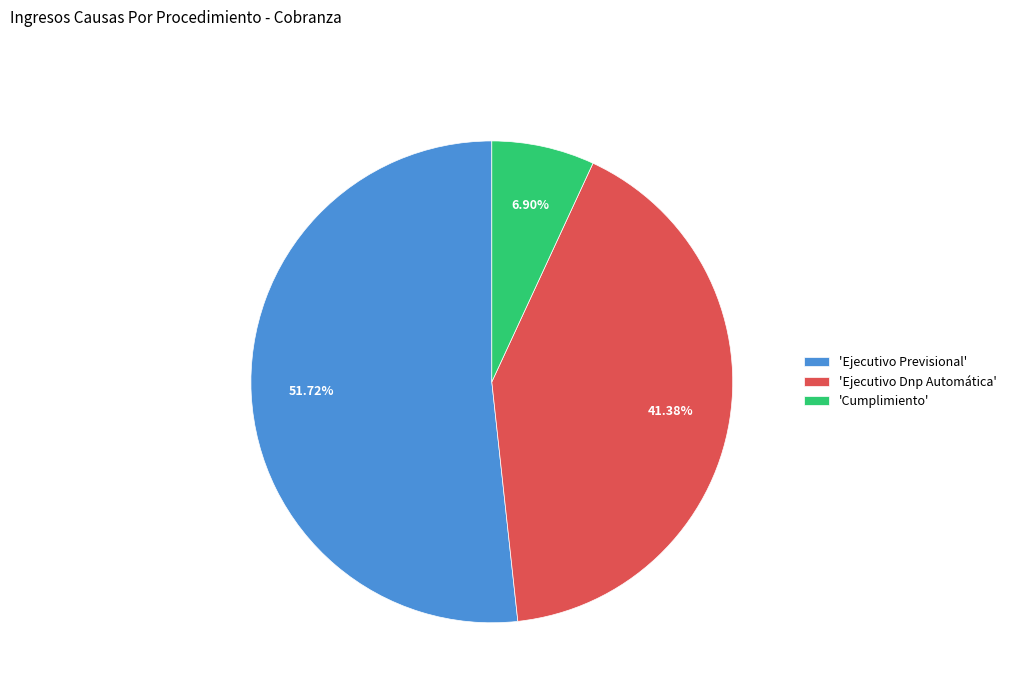

Between 'Cumplimiento' and 'Ejecutivo Previsional', which is larger?

'Ejecutivo Previsional'